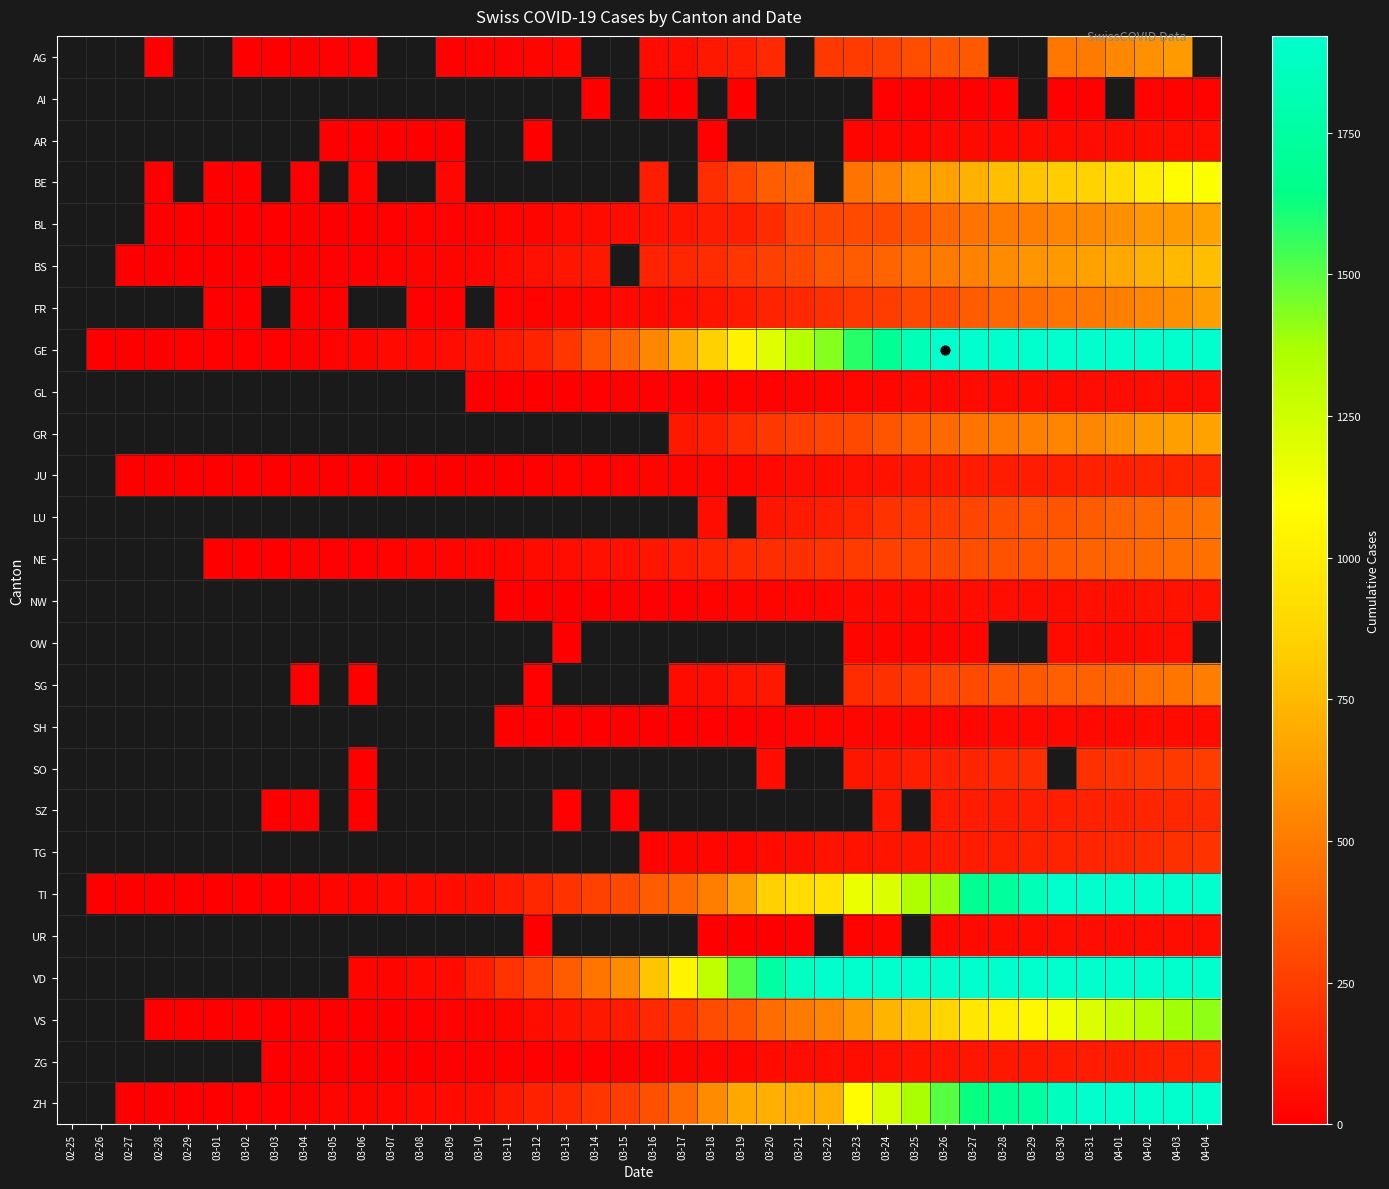

How many data points in TG are above 17?

19